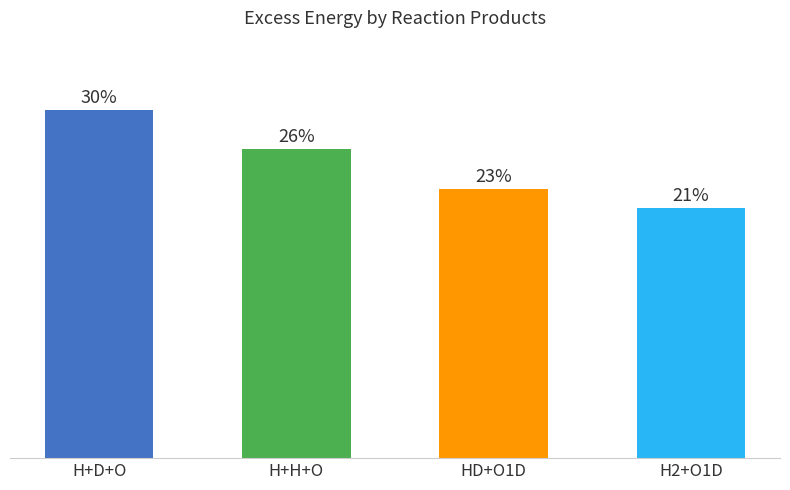

Does the chart contain any negative values?

No